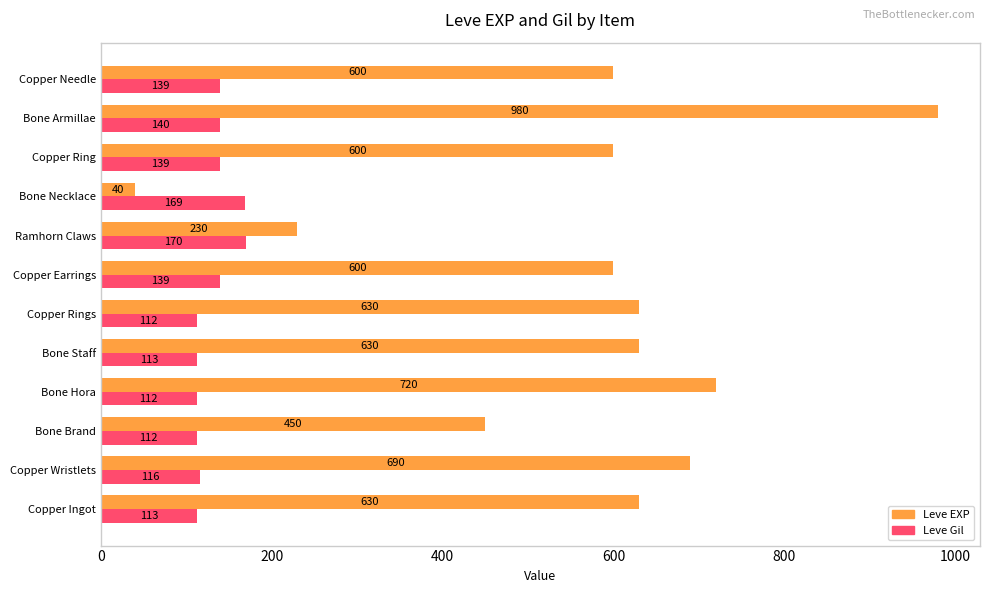

The Leve Gil series shows 176 at Copper Wristlets. True or false?

False